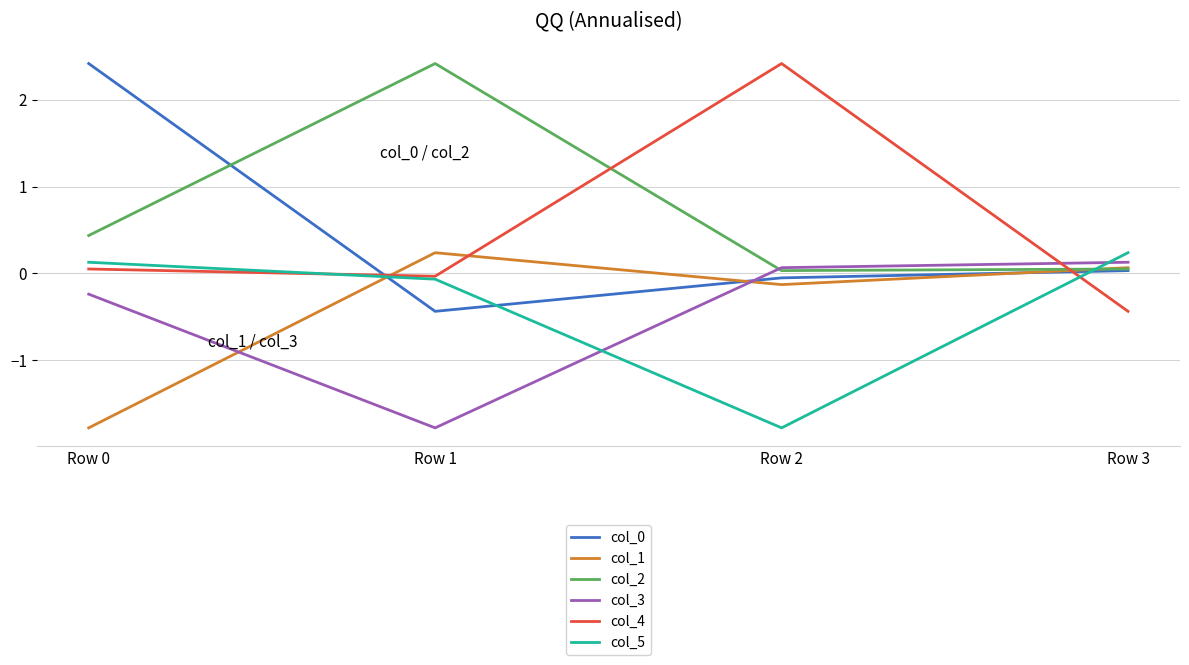

What is the average value of the col_3 series?

-0.5